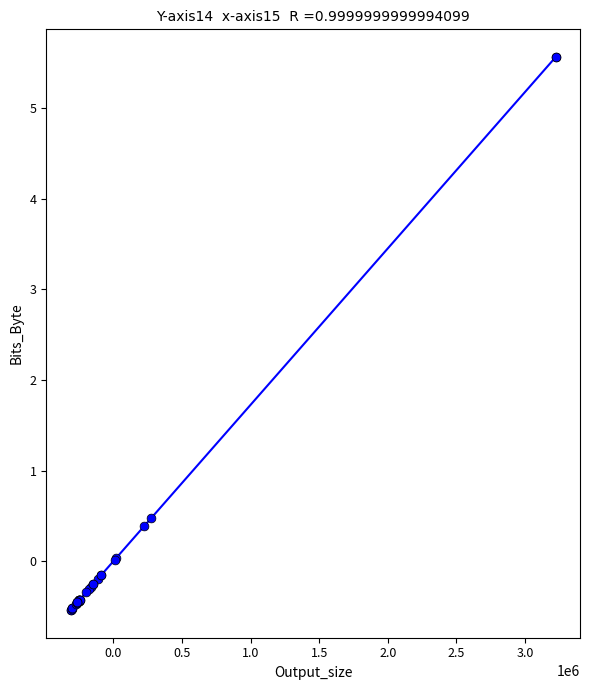

What Y value in the scatter plot is closest to 2?

0.5